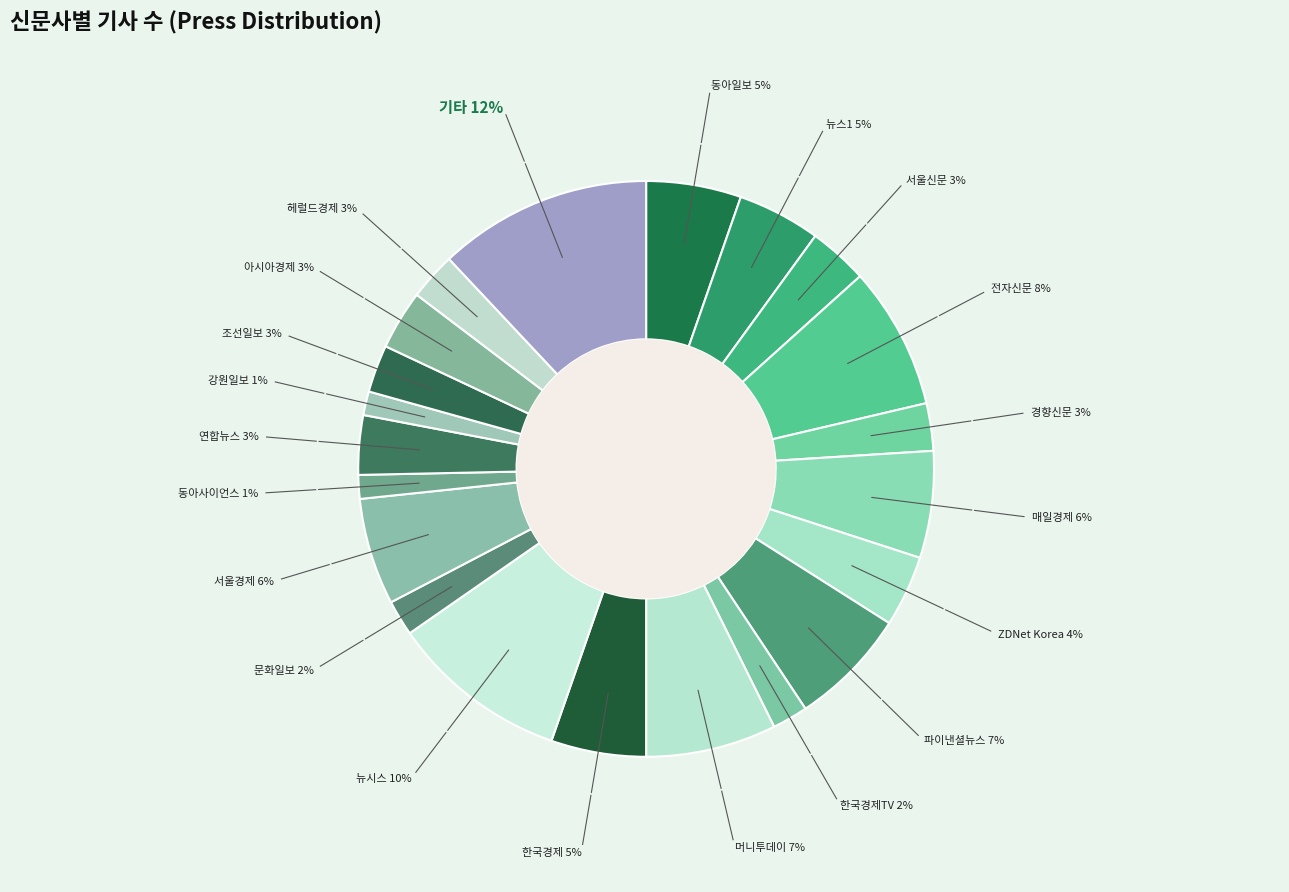

Which slice is the largest?

기타